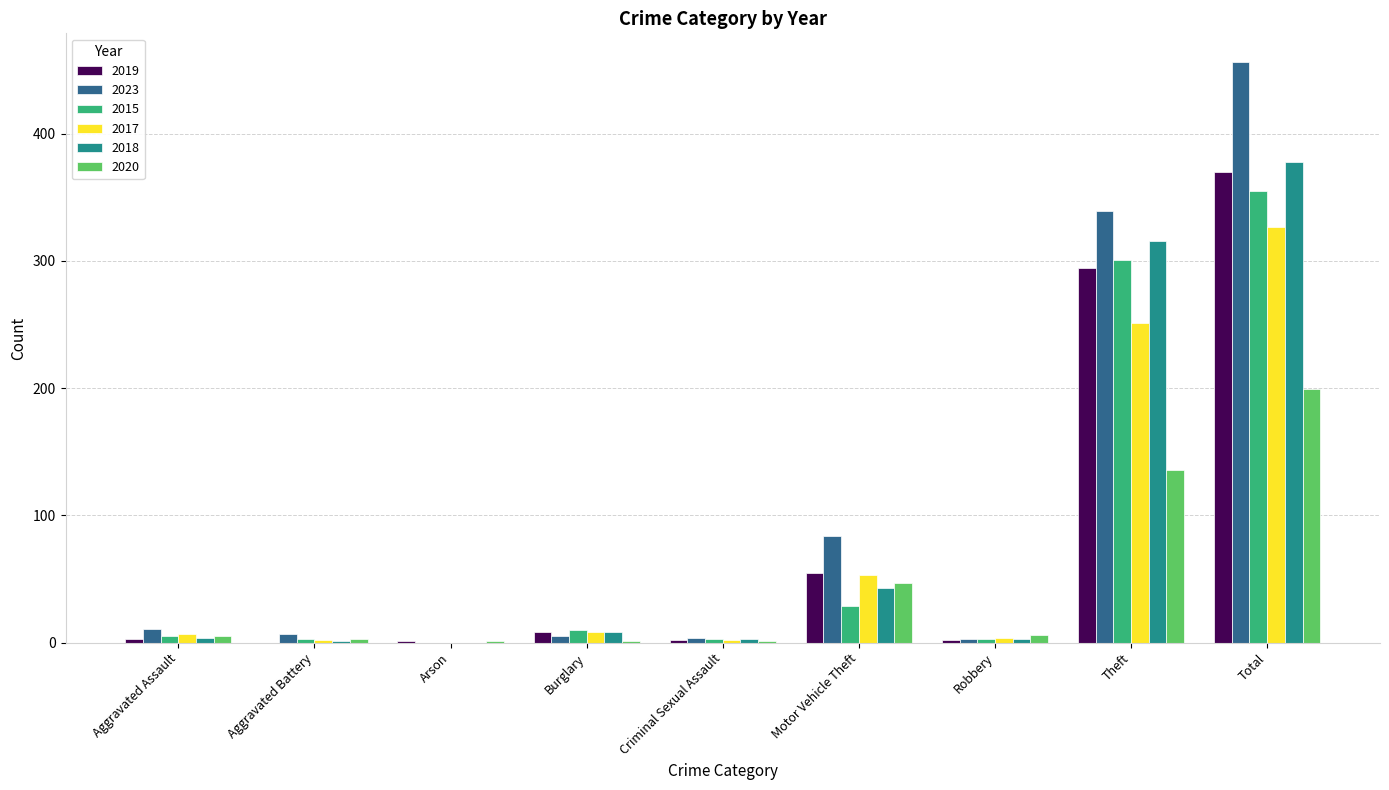

Read the 2015 value at Motor Vehicle Theft, to the nearest 5.

30